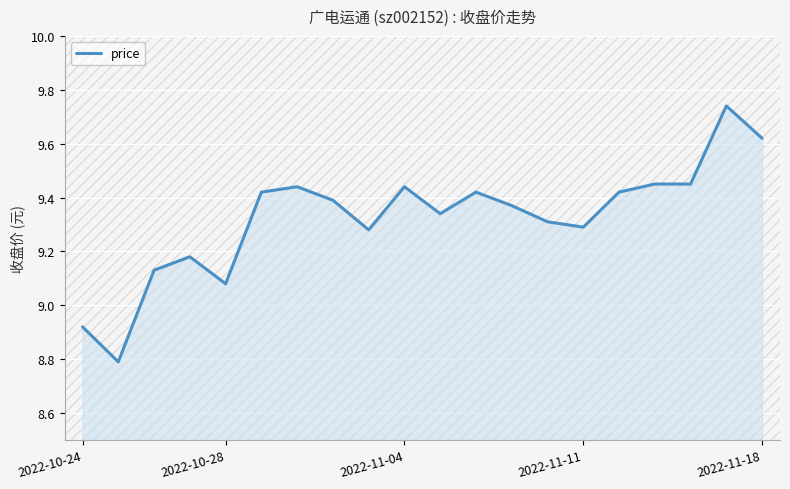

What is the smallest value displayed?

8.8